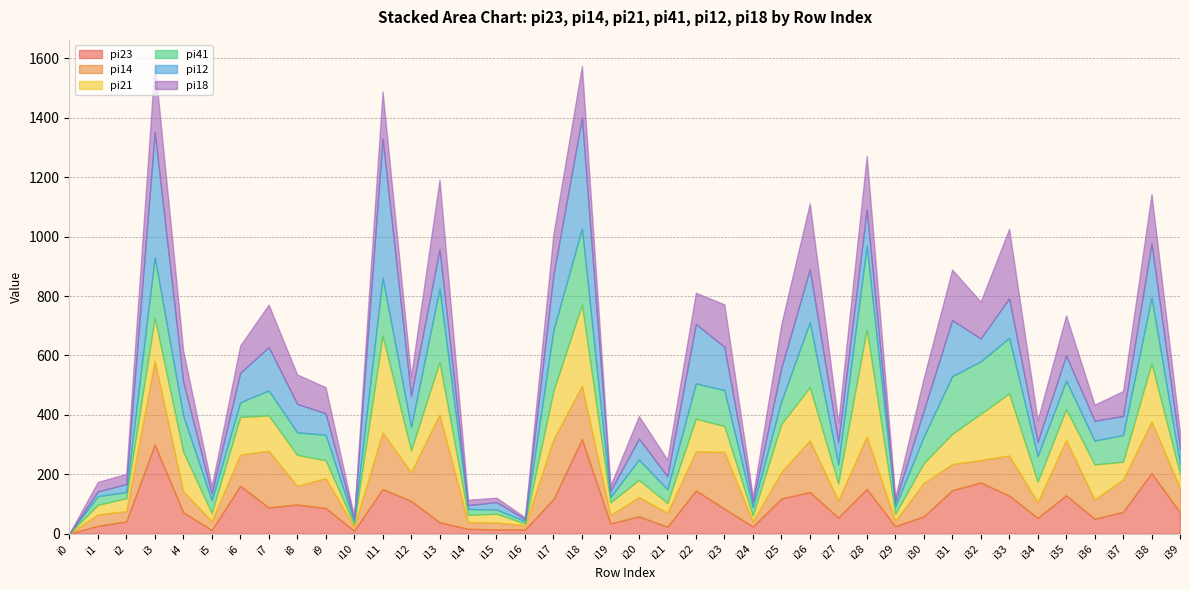

Between which two adjacent categories do pi14 and pi23 first intersect?

i1 and i2